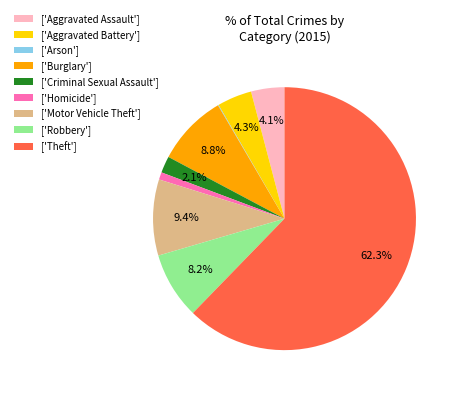

Which slice is the largest?

['Theft']